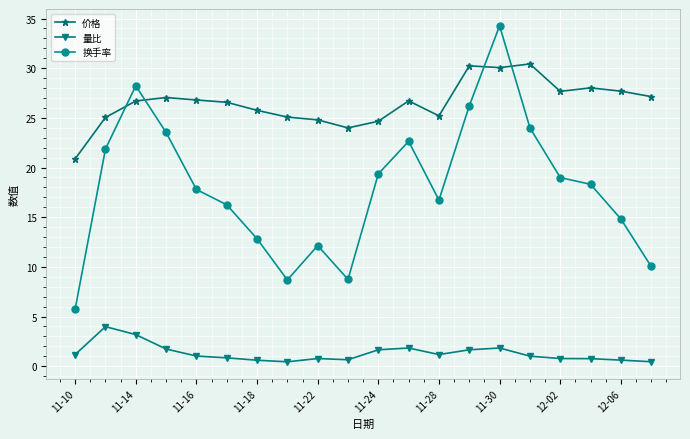

List the series in order of their peak value, highest first.

换手率, 价格, 量比